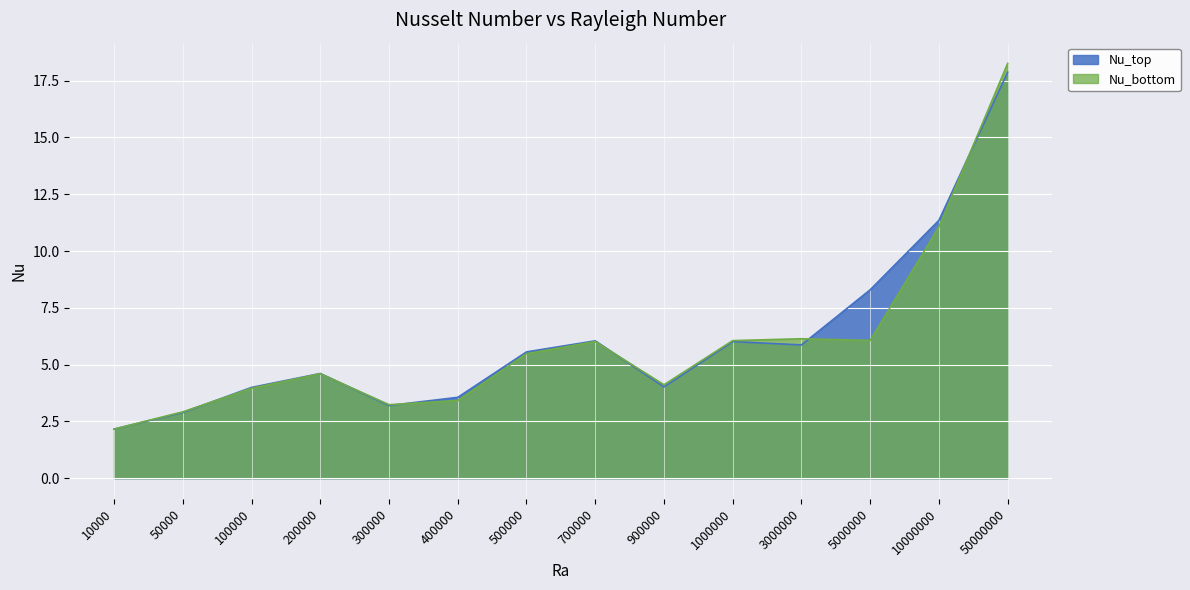

Which series has the largest total across all categories?

Nu_top